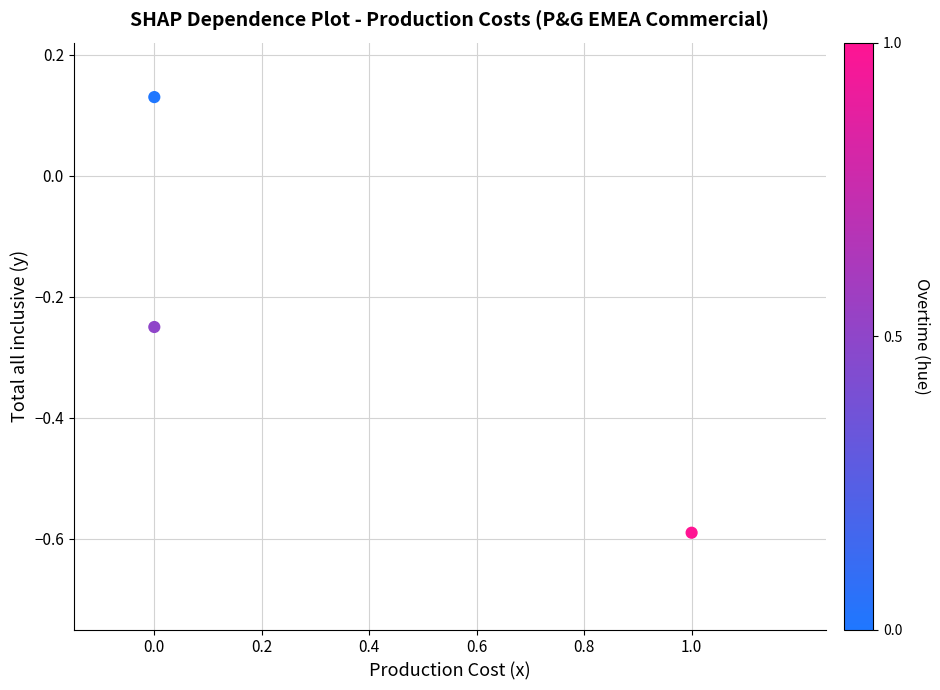

What is the range of Y values (max minus min)?

0.7